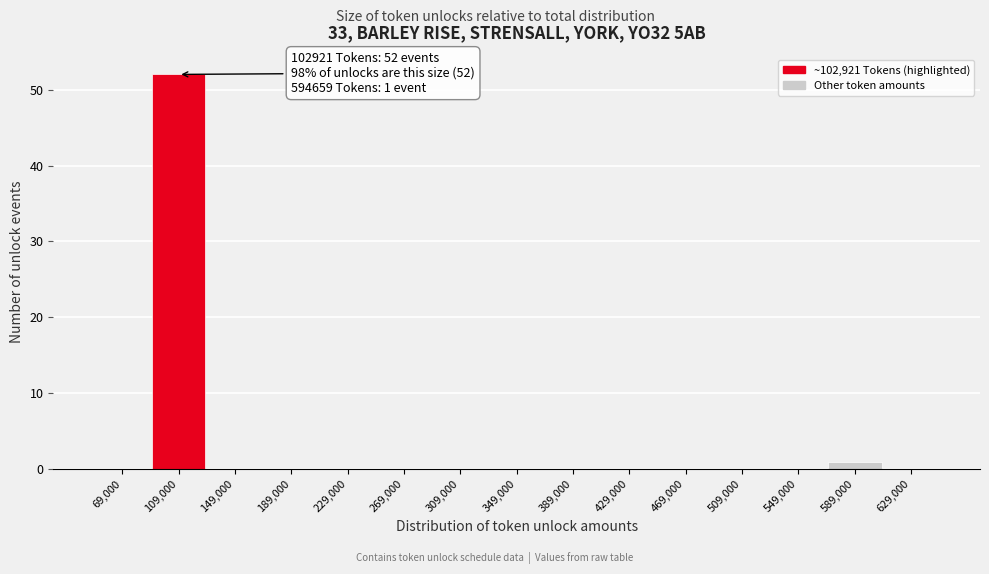

Over which range of the x-axis is the bar tallest?

90000 to 130000